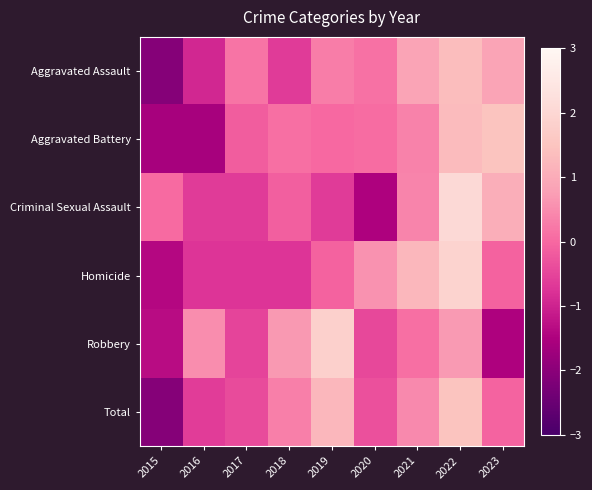

At which category is the sum across all series the highest?

2022